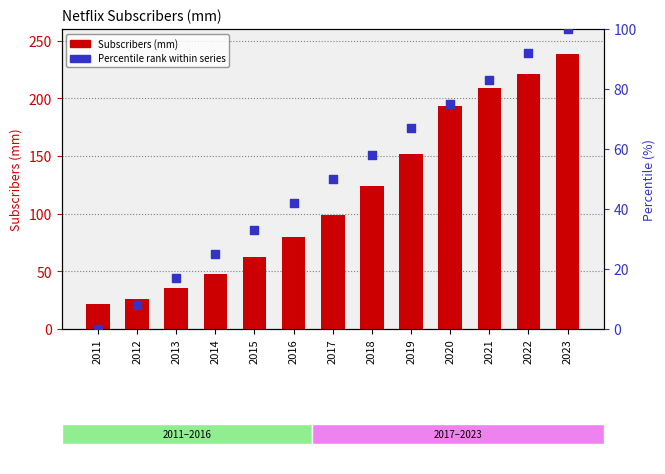

Is the value of Percentile rank within series at 2015 greater than the value of Subscribers (mm) at 2014?

No